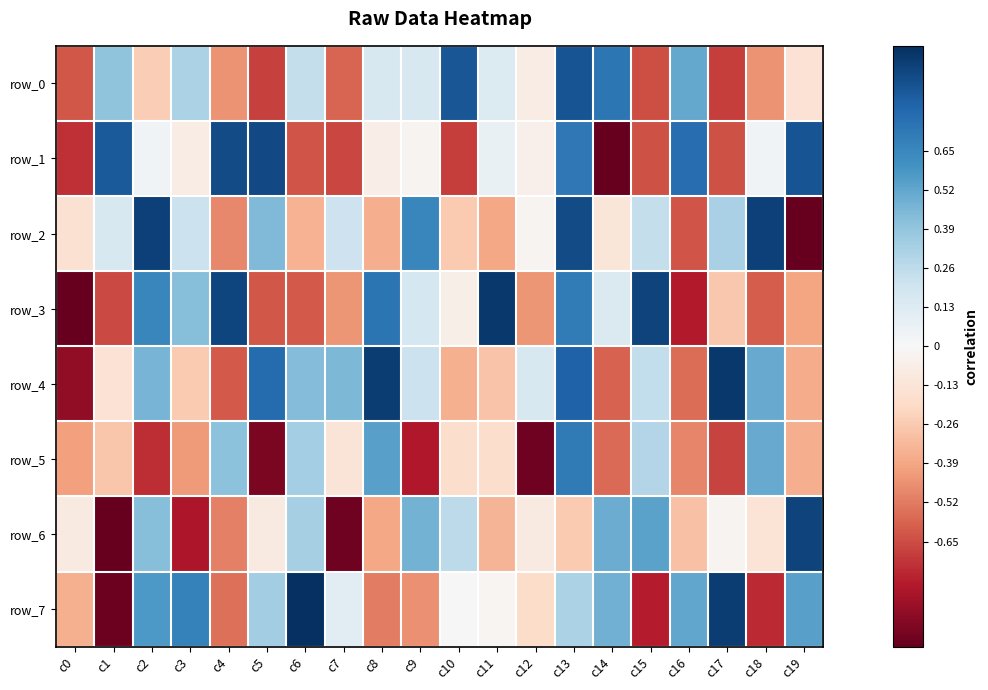

Rank the categories by row_7 value from lowest to highest.

c1, c15, c18, c4, c8, c9, c0, c12, c11, c10, c7, c13, c5, c14, c16, c19, c2, c3, c17, c6